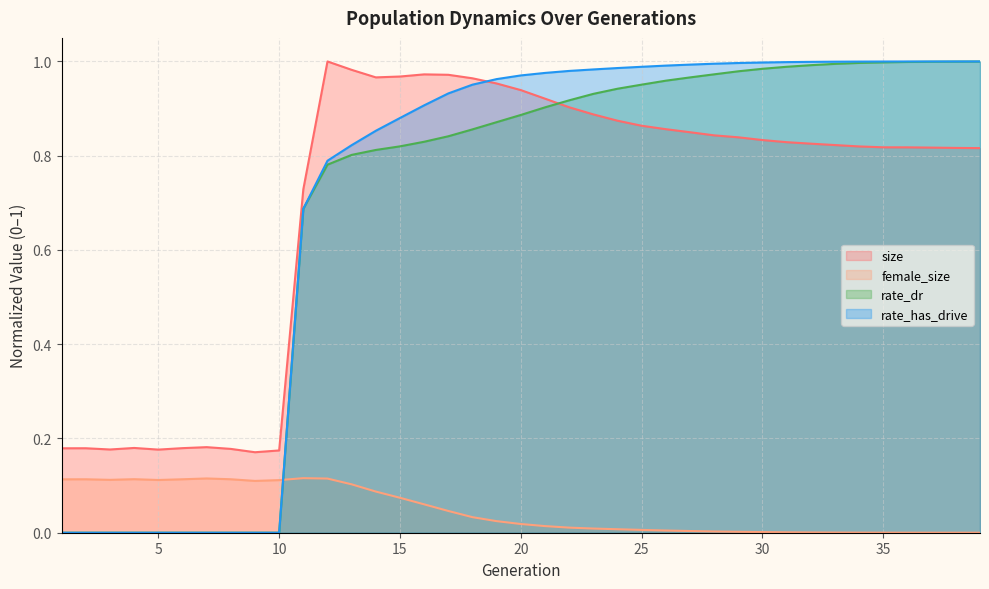

True or false: rate_dr and rate_has_drive intersect in this chart.

False